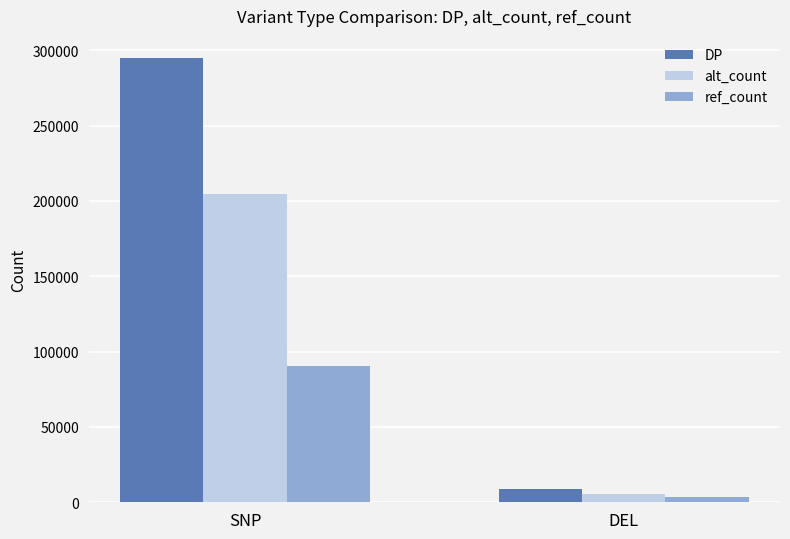

What is the value of the alt_count bar at the 1st from the left?

204653